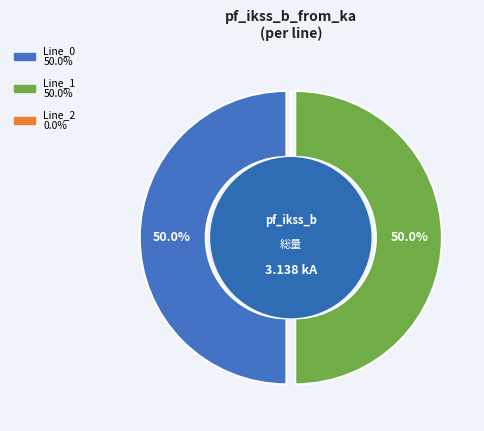

Rank the categories by value from lowest to highest.

Line_2, Line_0, Line_1